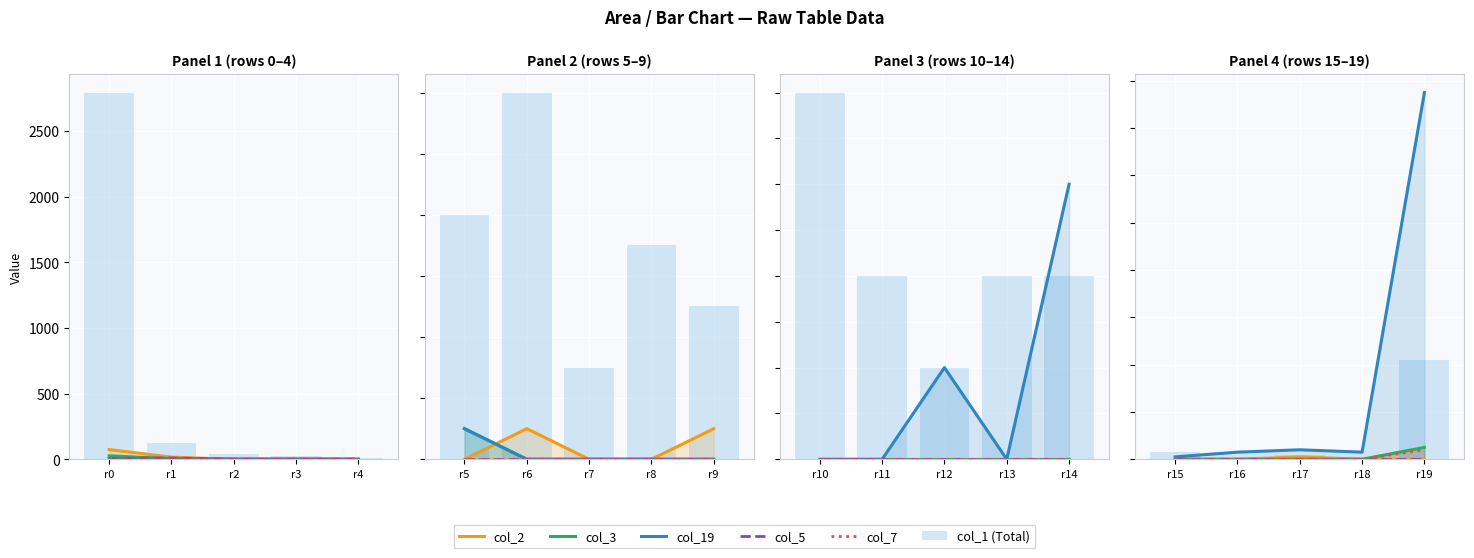

What is the value of the col_19 bar at the 2nd from the left?

3